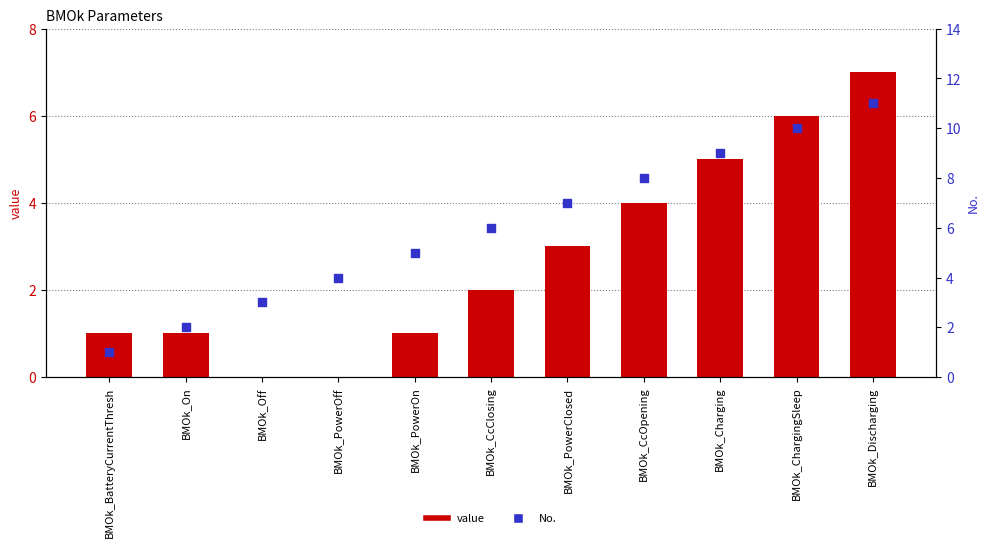

At which category is the sum across all series the highest?

BMOk_Discharging